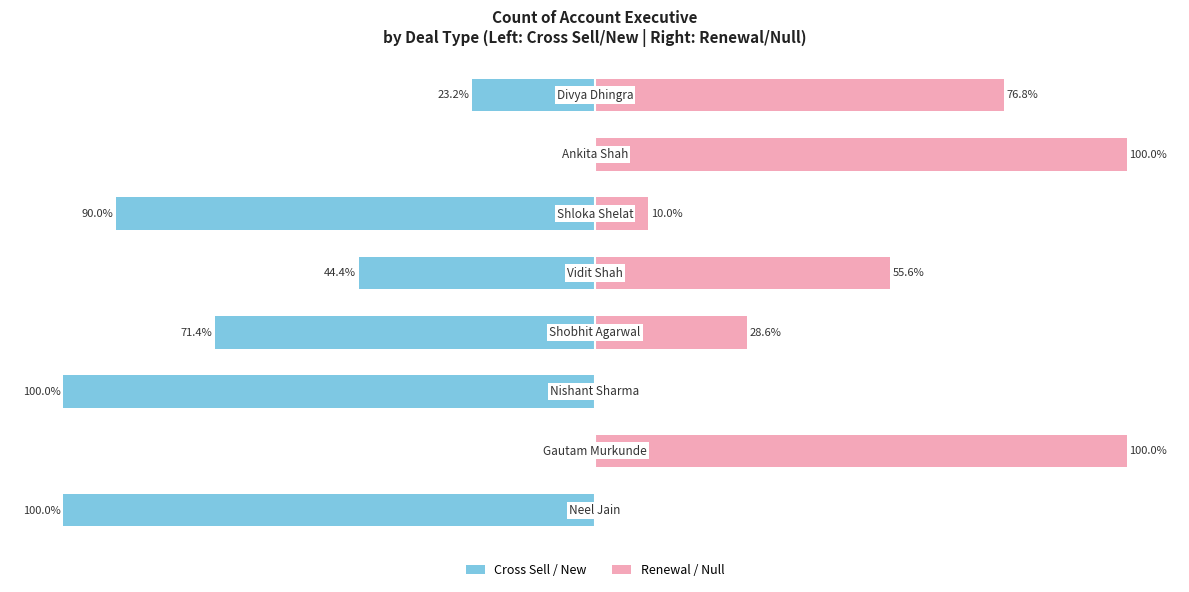

How many distinct data groups are displayed?

2